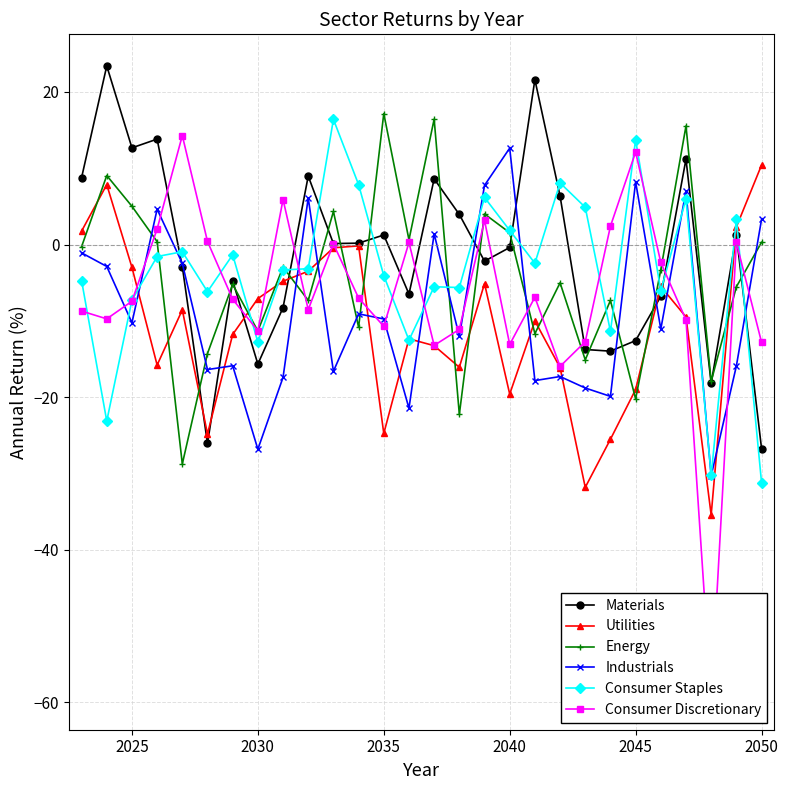

Which series has the largest range (max minus min)?

Consumer Discretionary